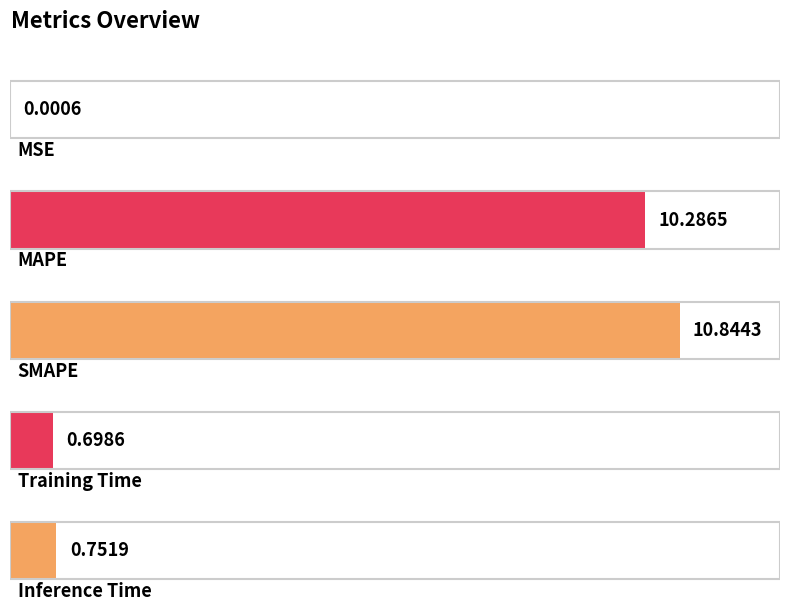

Are the bars horizontal?

Yes